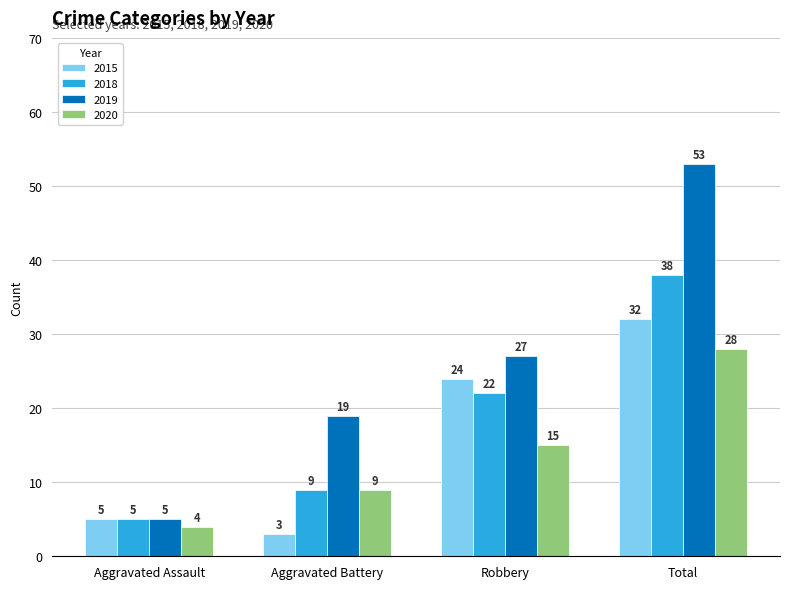

Between Robbery and Total, which series saw the biggest shift?

2019